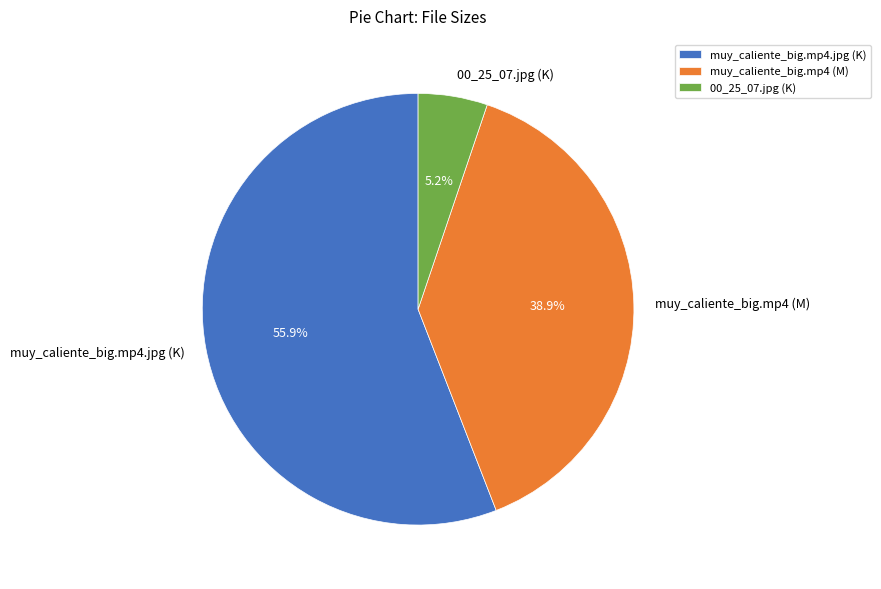

Does muy_caliente_big.mp4 (M) represent more than half of the total?

No